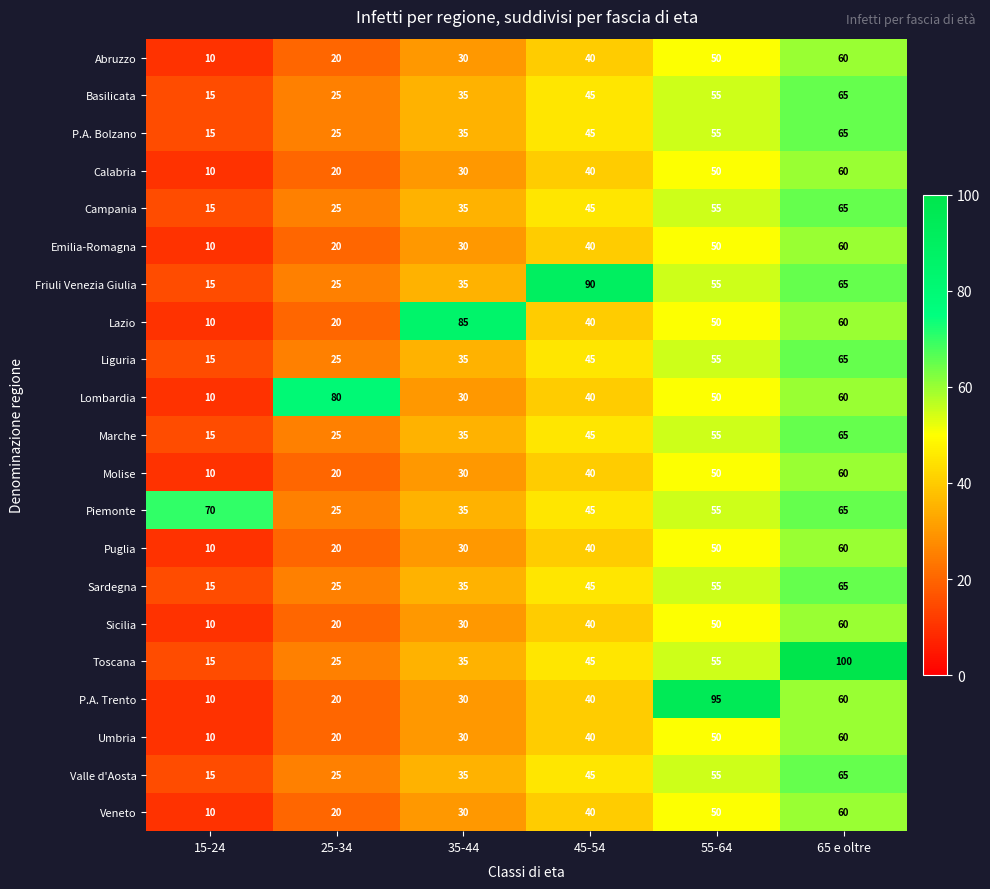

Between 25-34 and 45-54, which series saw the biggest shift?

Friuli Venezia Giulia